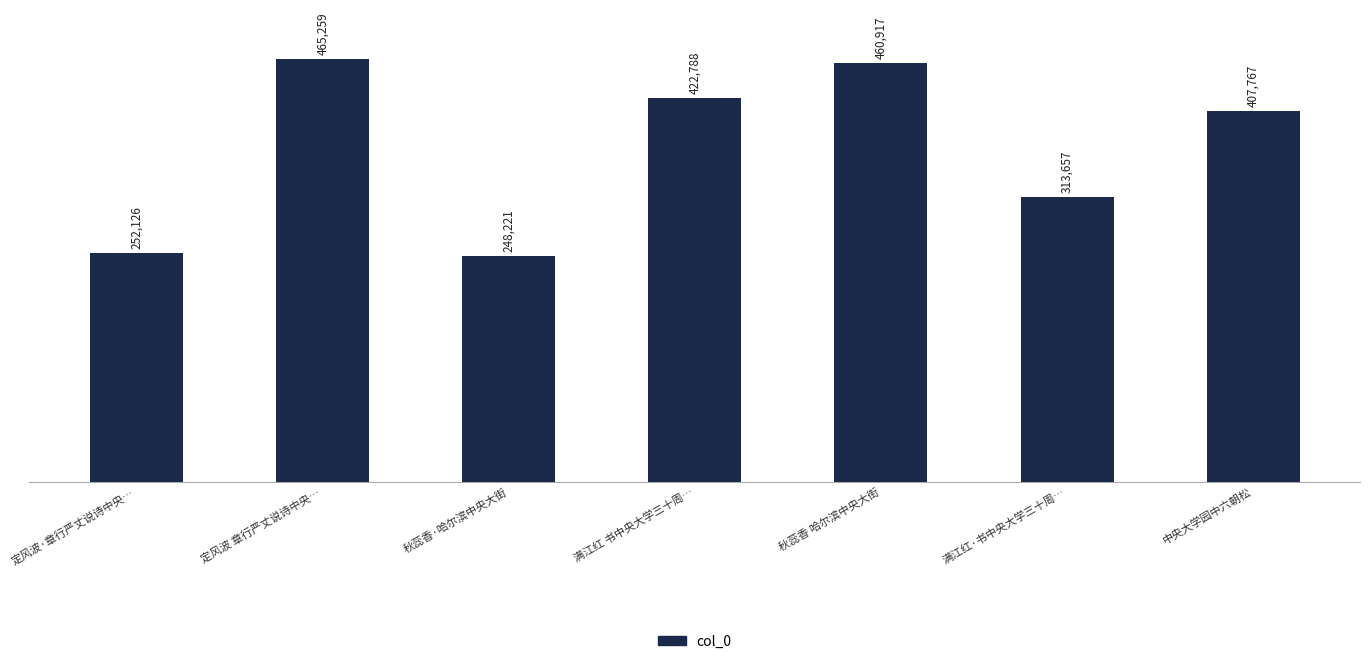

How many bars are there in total?

7